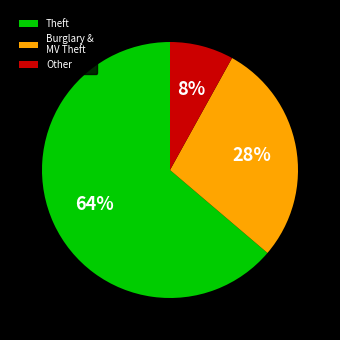

To the nearest percent, what is the difference between the largest and smallest slice percentages?

56%